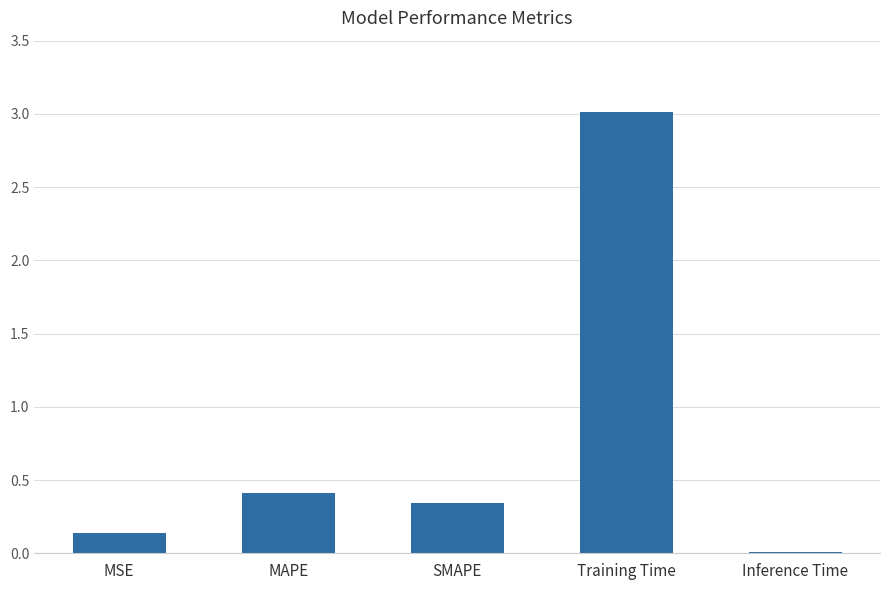

What is the difference between the values at Training Time and Inference Time?

3.0